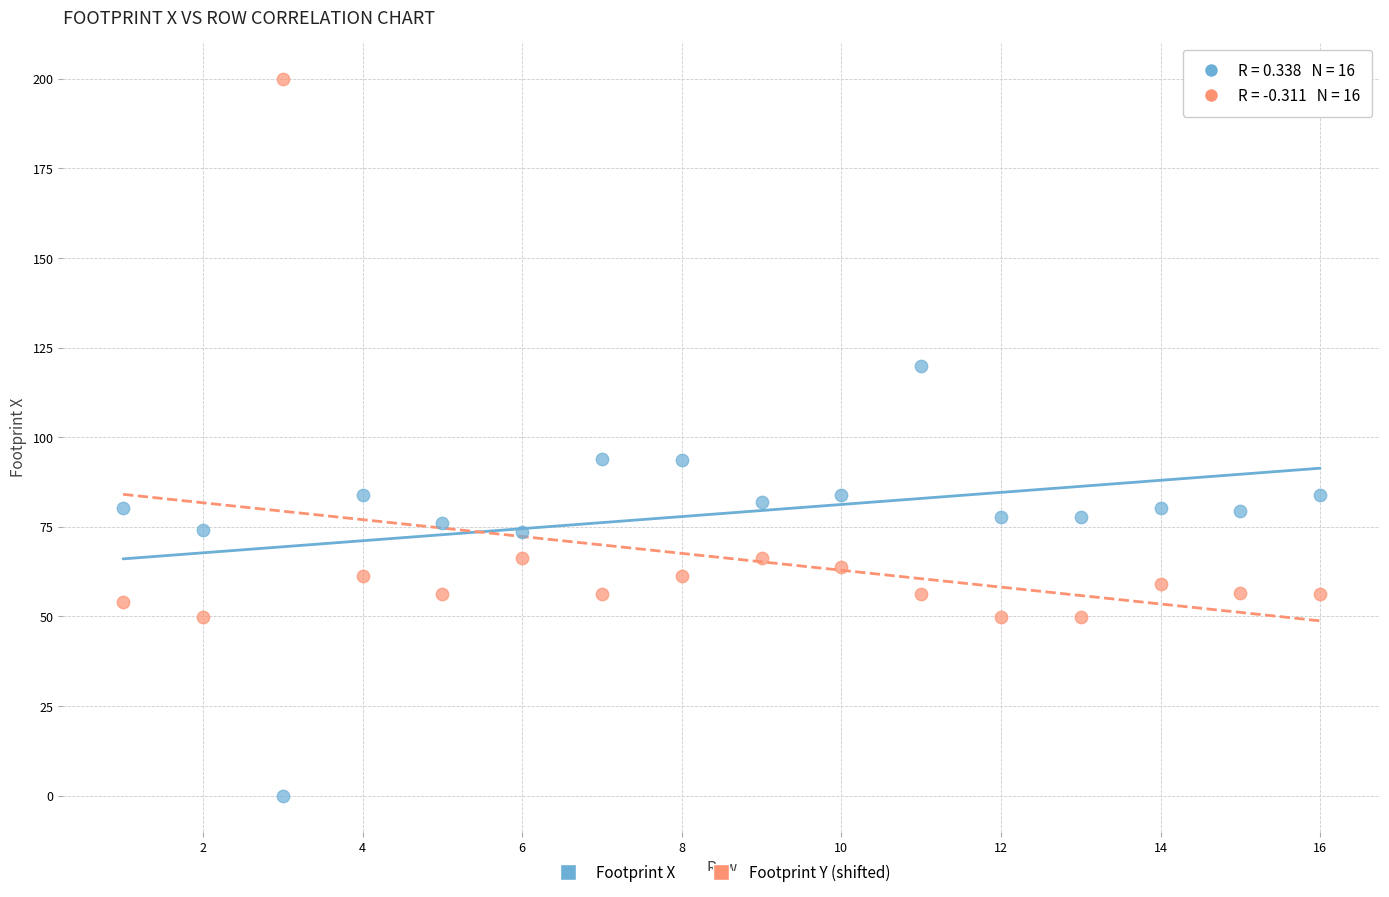

Across all data points, what is the range of X values (max minus min)?

15.0